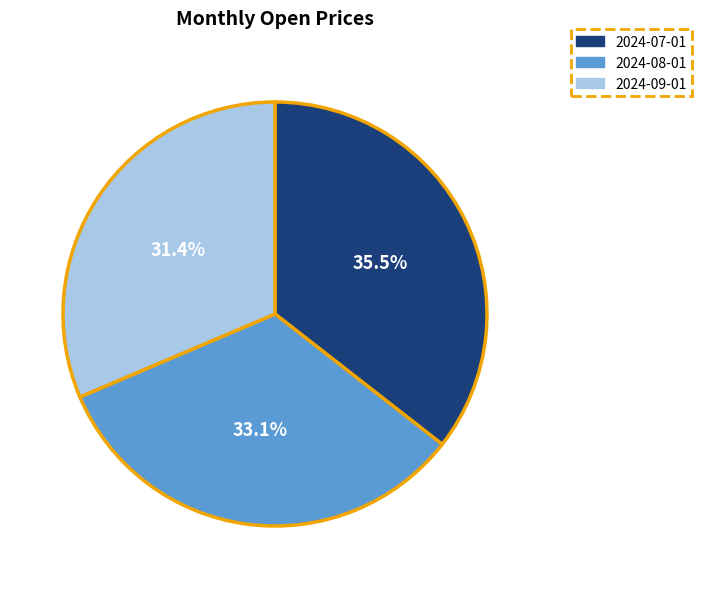

Which slice is the smallest?

2024-09-01